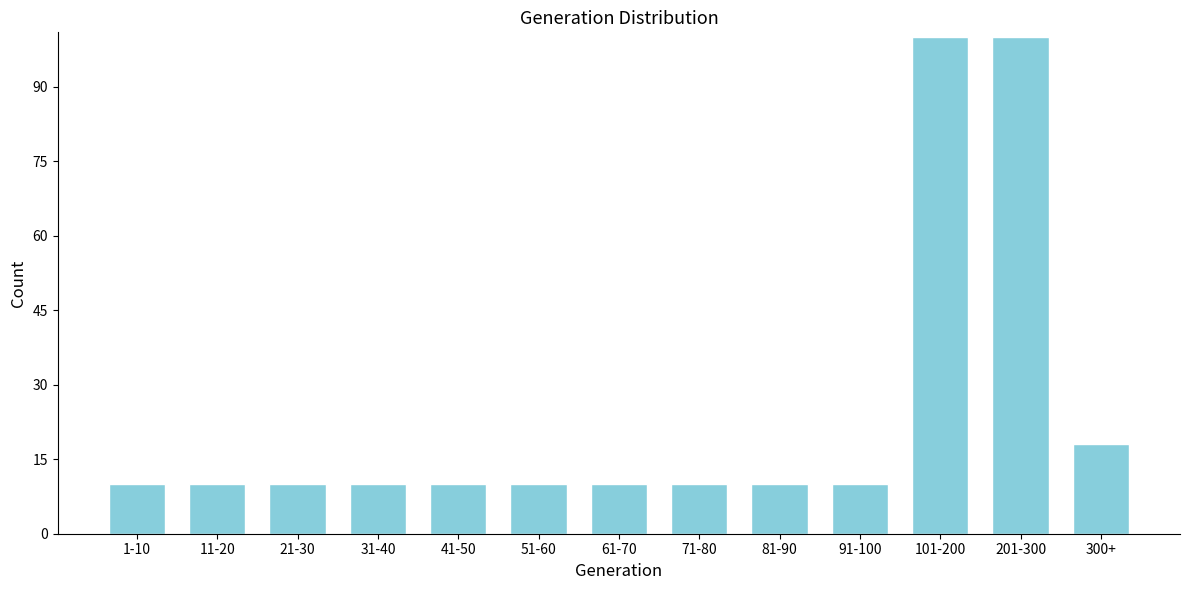

Reading left to right, list all the values displayed in this chart.

10	10	10	10	10	10	10	10	10	10	100	100	18